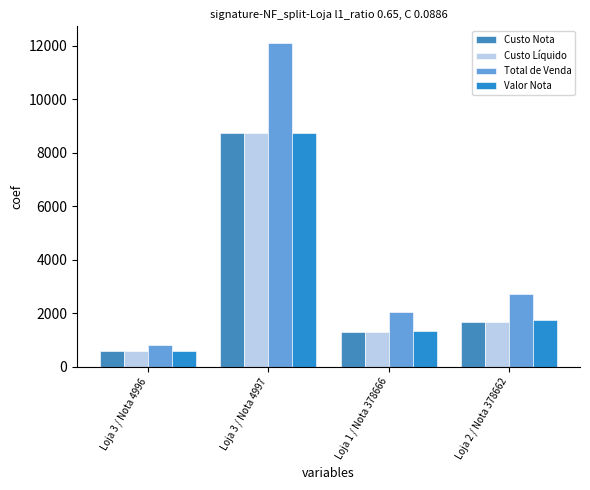

Does the chart contain any negative values?

No